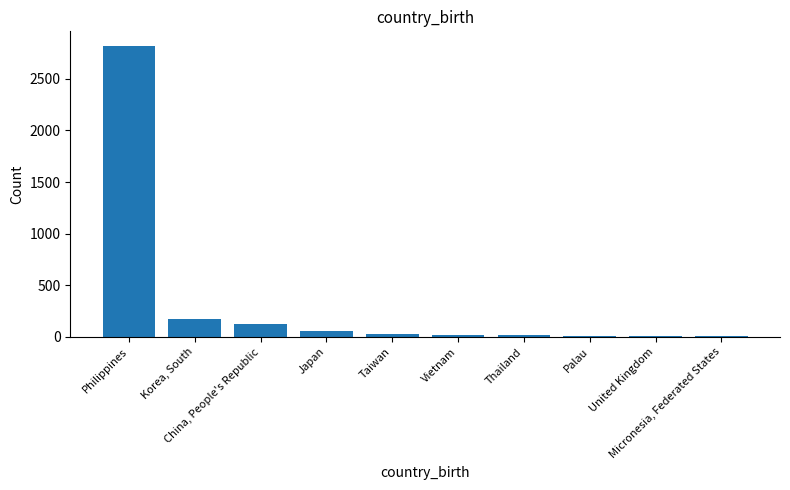

What is the maximum value shown in the chart?

2818